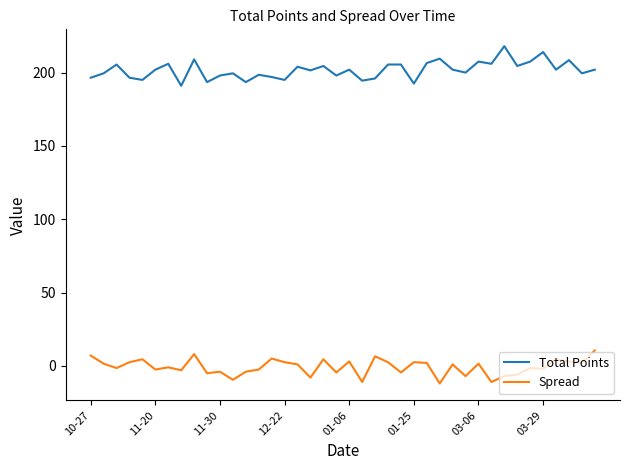

Which series has the largest total across all categories?

Total Points